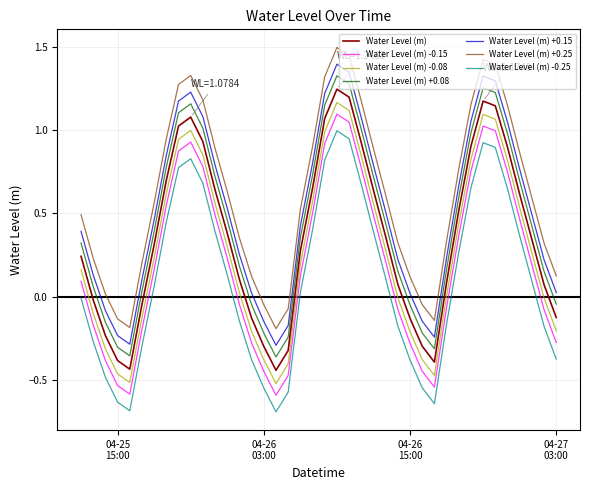

True or false: Water Level (m) -0.15 and Water Level (m) -0.08 cross at least once.

False